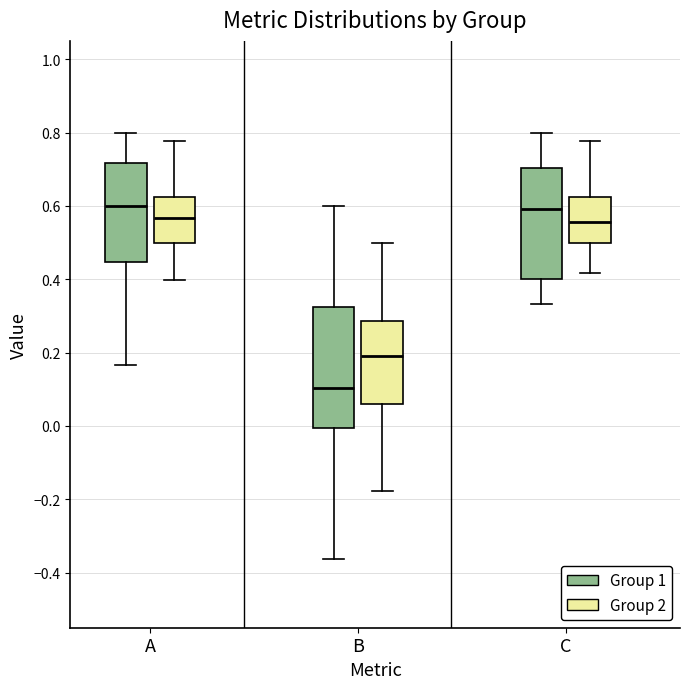

Where does the median line of the box for B (Group 1) sit on the y-axis? The values are not printed on the chart, so give them approximately, as read against the axis.

0.10